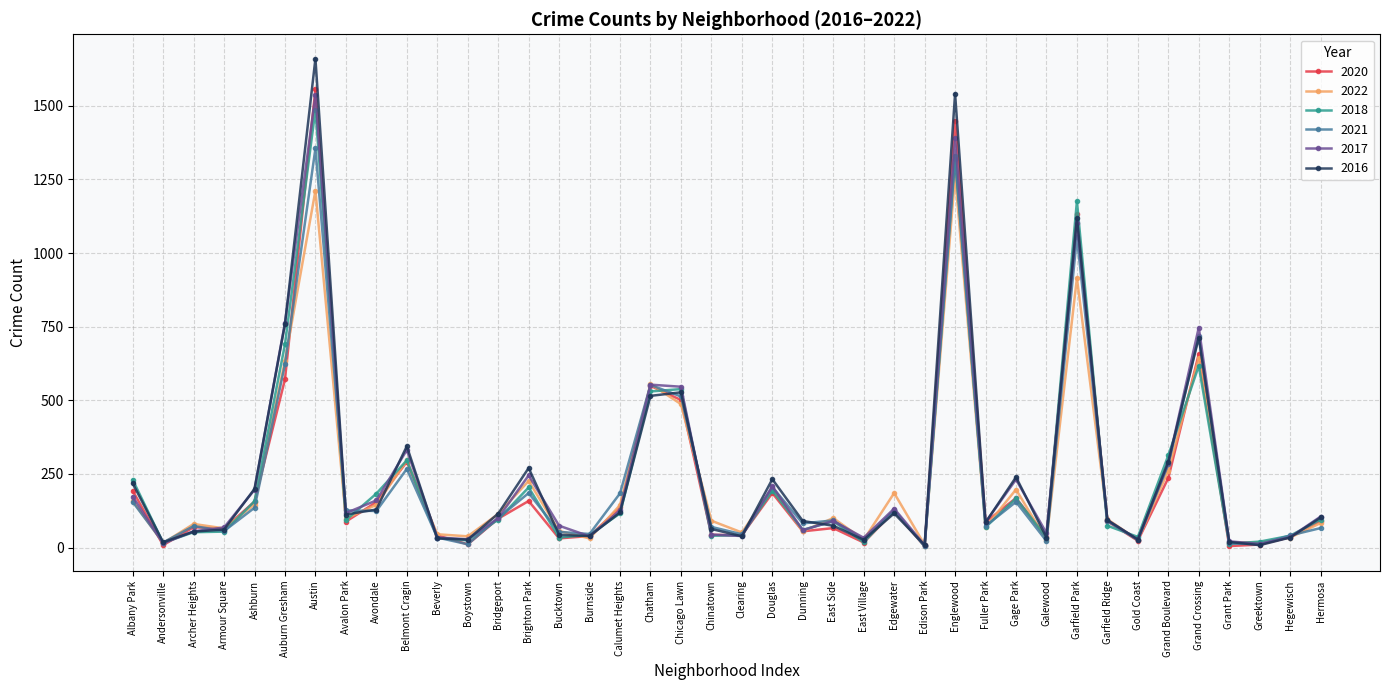

What is the label of the 19th point from the left?

Chicago Lawn